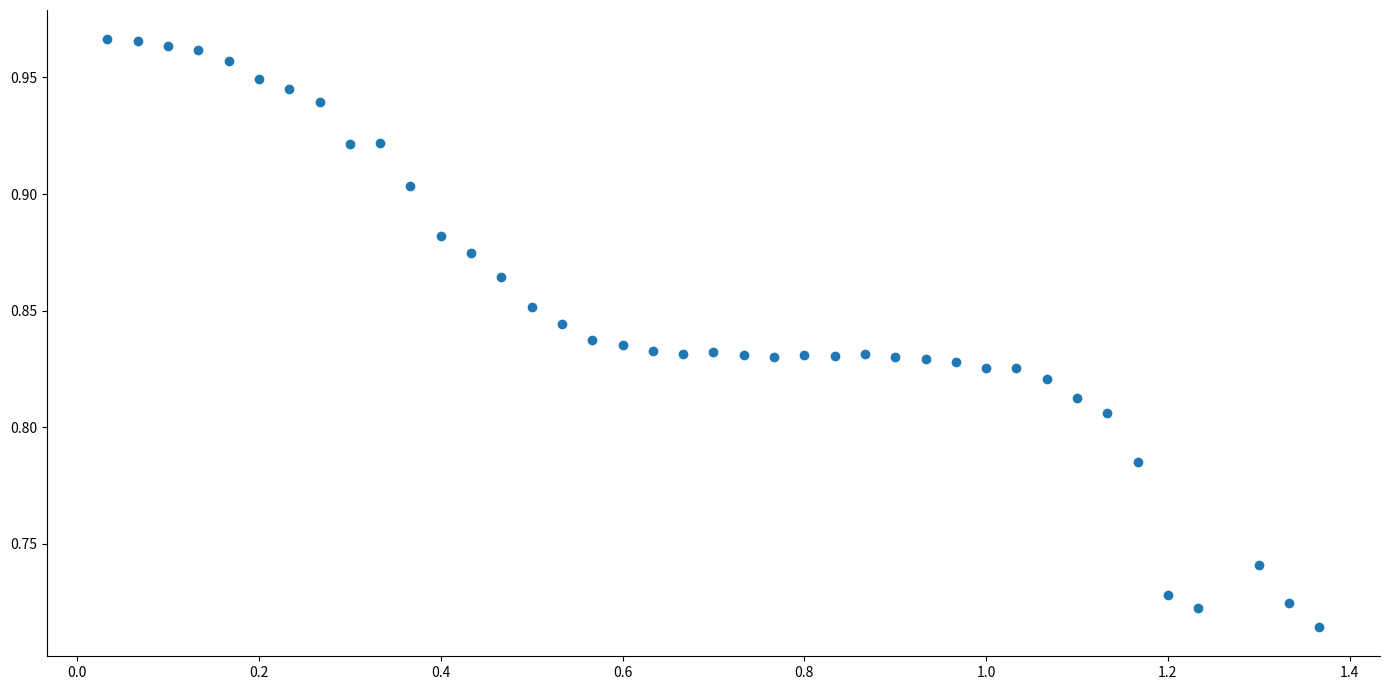

What is the range of Y values (max minus min)?

0.3